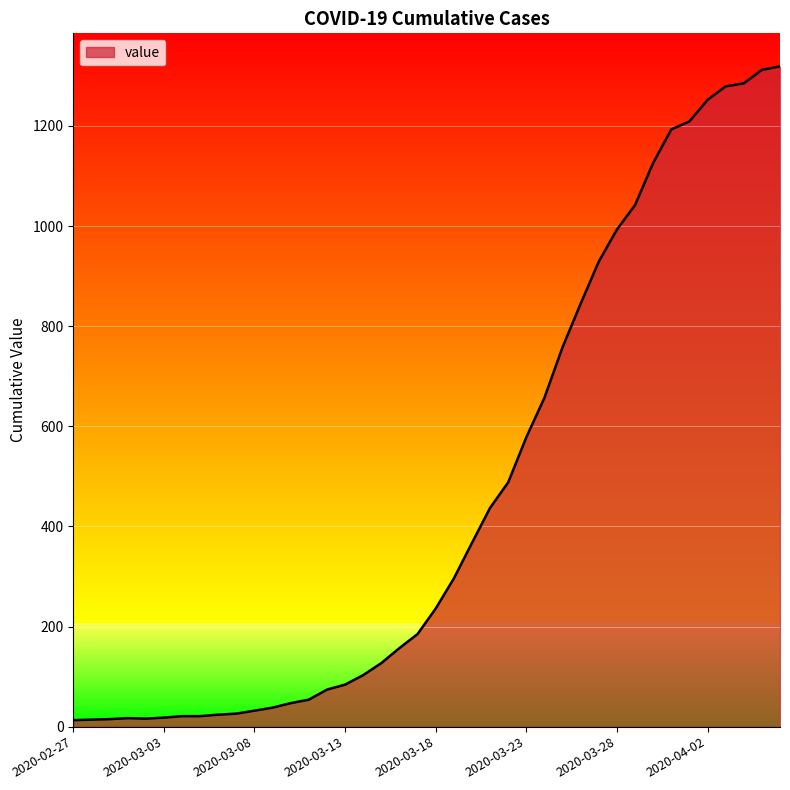

What is the difference between the maximum and minimum values?

1306